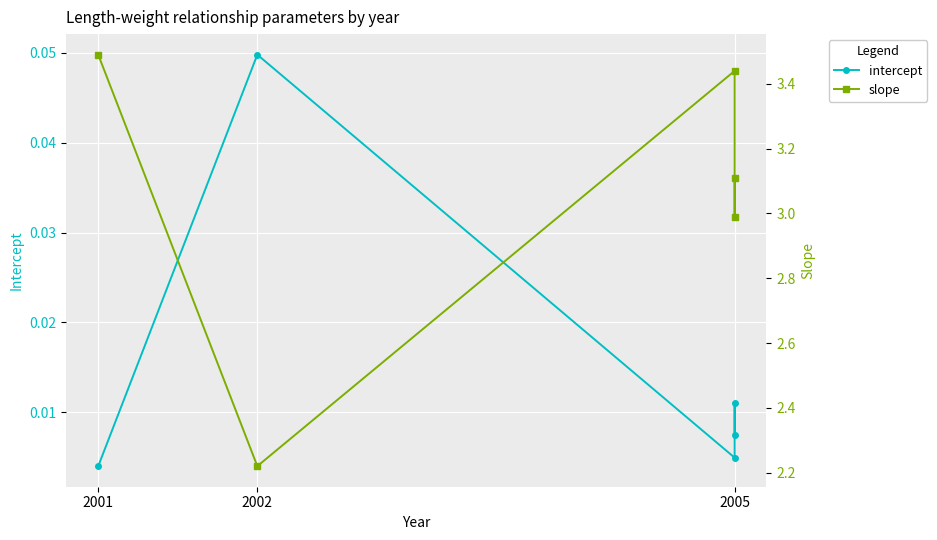

Is it true that slope equals 3.1 at 2005?

True